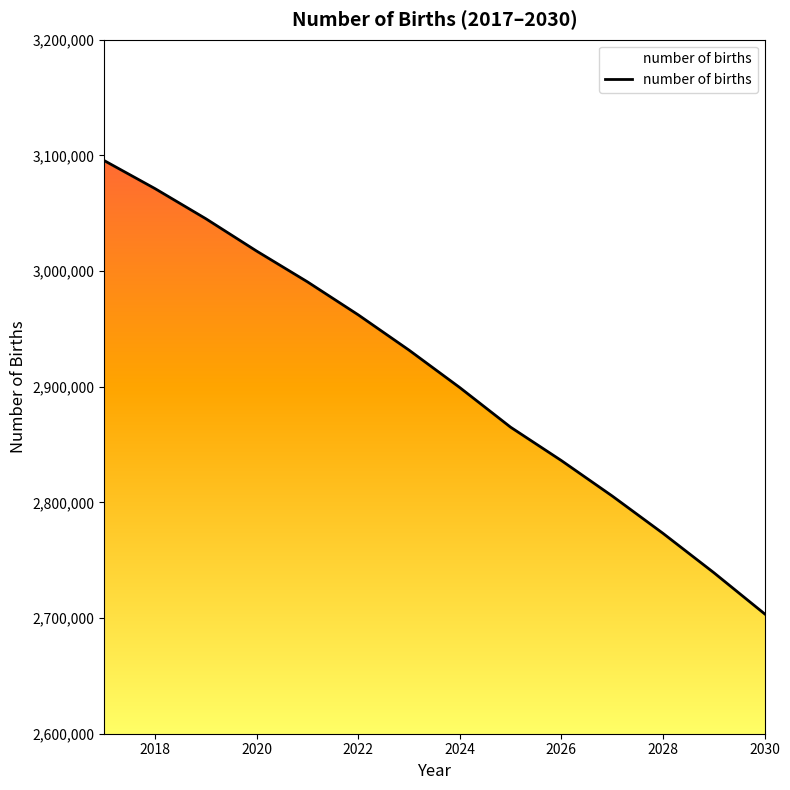

What is the sum of all values?

40735825